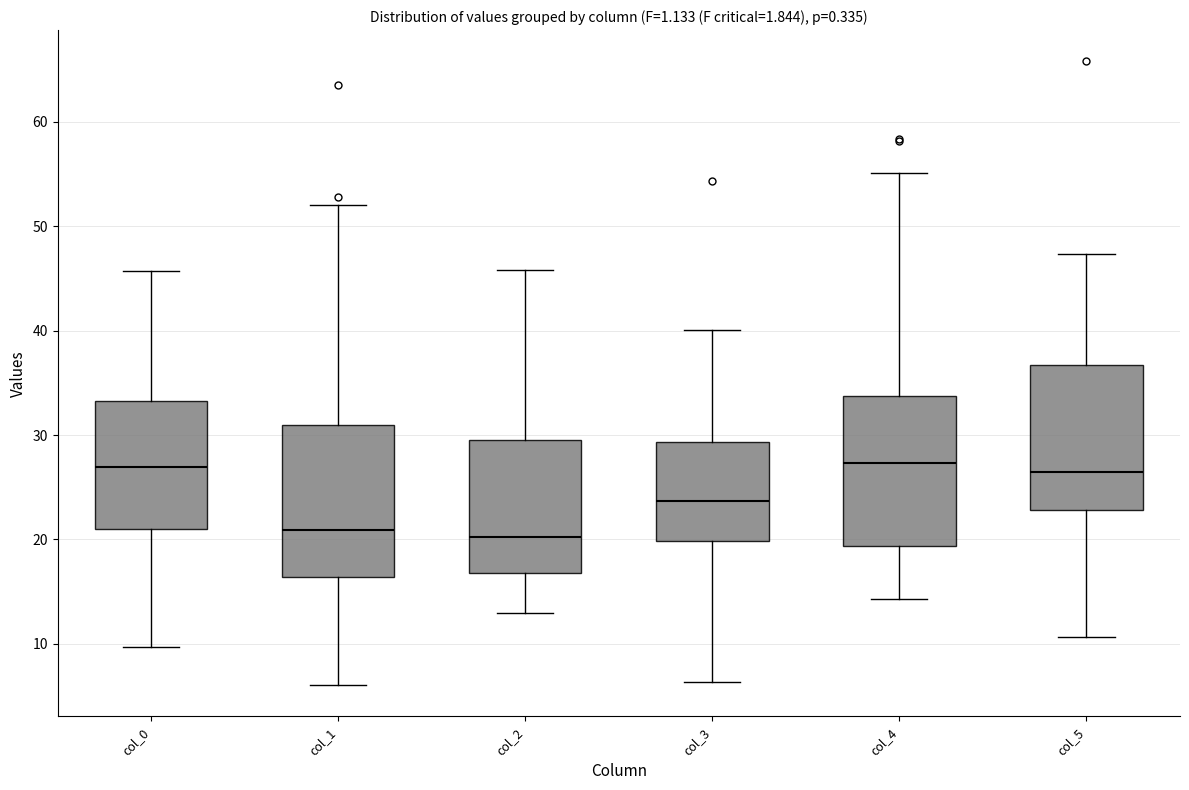

Reading left to right, read every box against the y-axis: the position of its median line, the range the box covers, and the ends of its whiskers. The values are not printed on the chart, so give them approximately, as read against the axis.

col_0: median 27, box 21 to 33, whiskers 10 to 46
col_1: median 21, box 16 to 31, whiskers 6 to 52
col_2: median 20, box 17 to 30, whiskers 13 to 46
col_3: median 24, box 20 to 29, whiskers 6 to 40
col_4: median 27, box 19 to 34, whiskers 14 to 55
col_5: median 26, box 23 to 37, whiskers 11 to 47